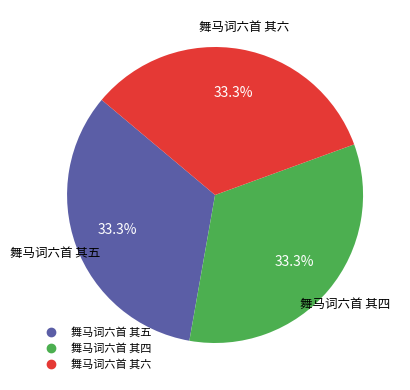

To the nearest percent, what percentage of the pie is 舞马词六首 其五?

33%